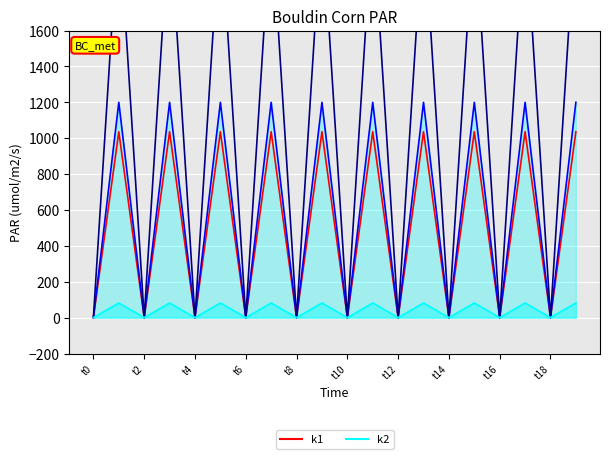

Which has a higher value, t12 or t2?

t2